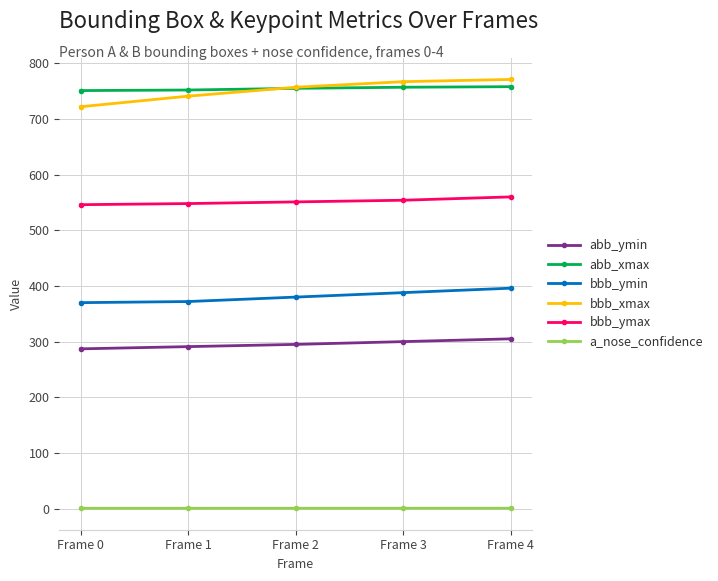

True or false: a_nose_confidence and bbb_ymax intersect in this chart.

False